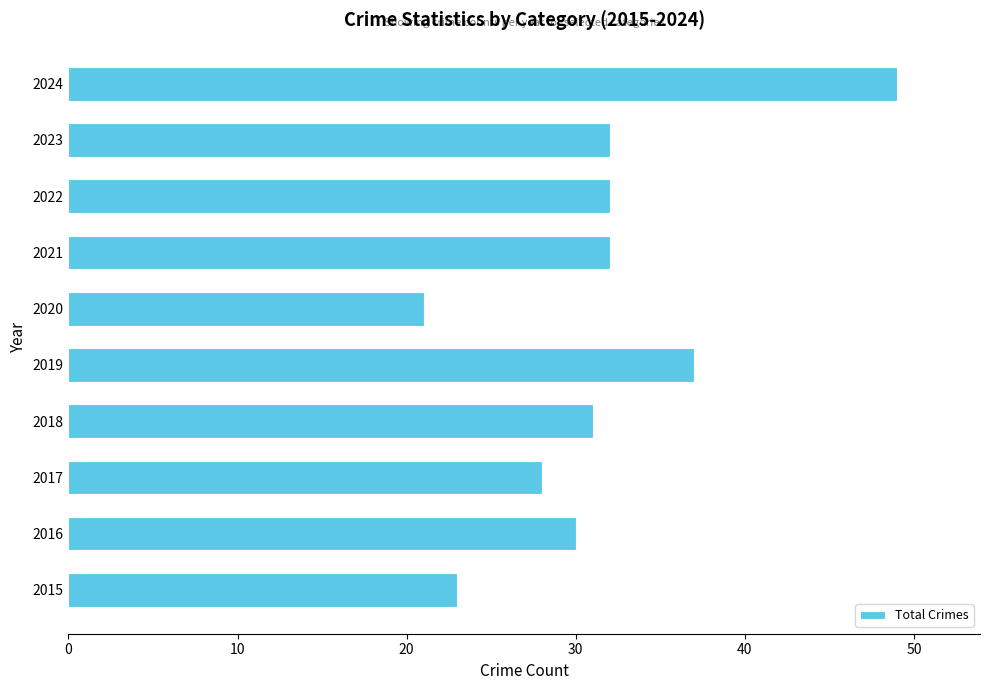

What is the ratio of the value at 2017 to the value at 2016?

0.9